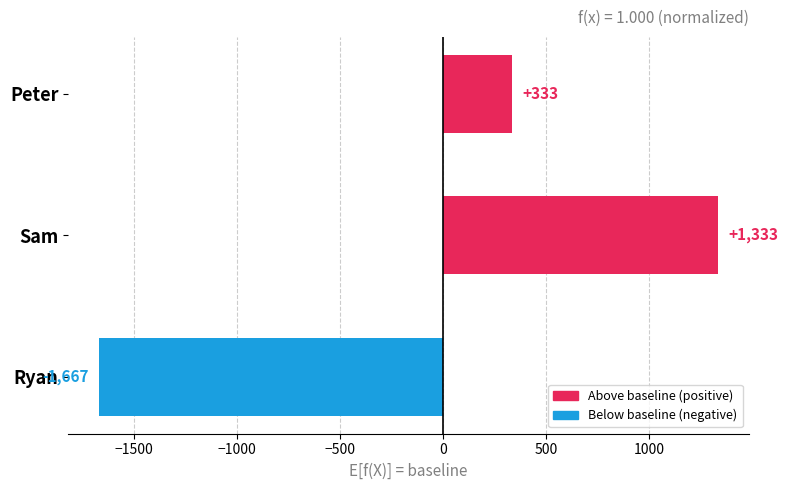

Rank the categories by value from lowest to highest.

Ryan, Peter, Sam